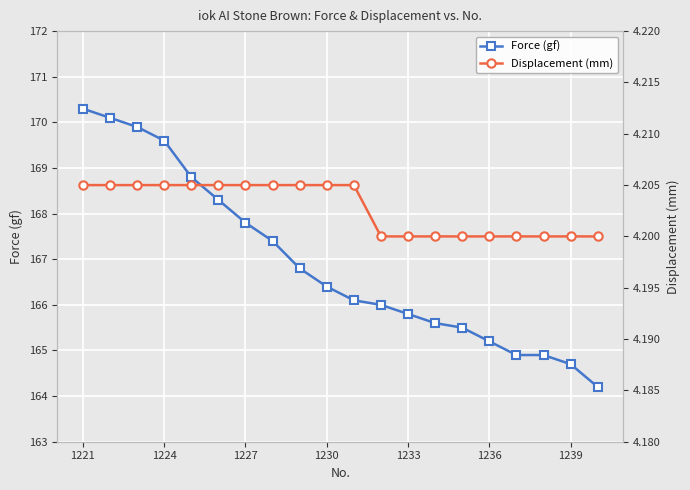

Count the Displacement (mm) values in the range 4 to 5.

20